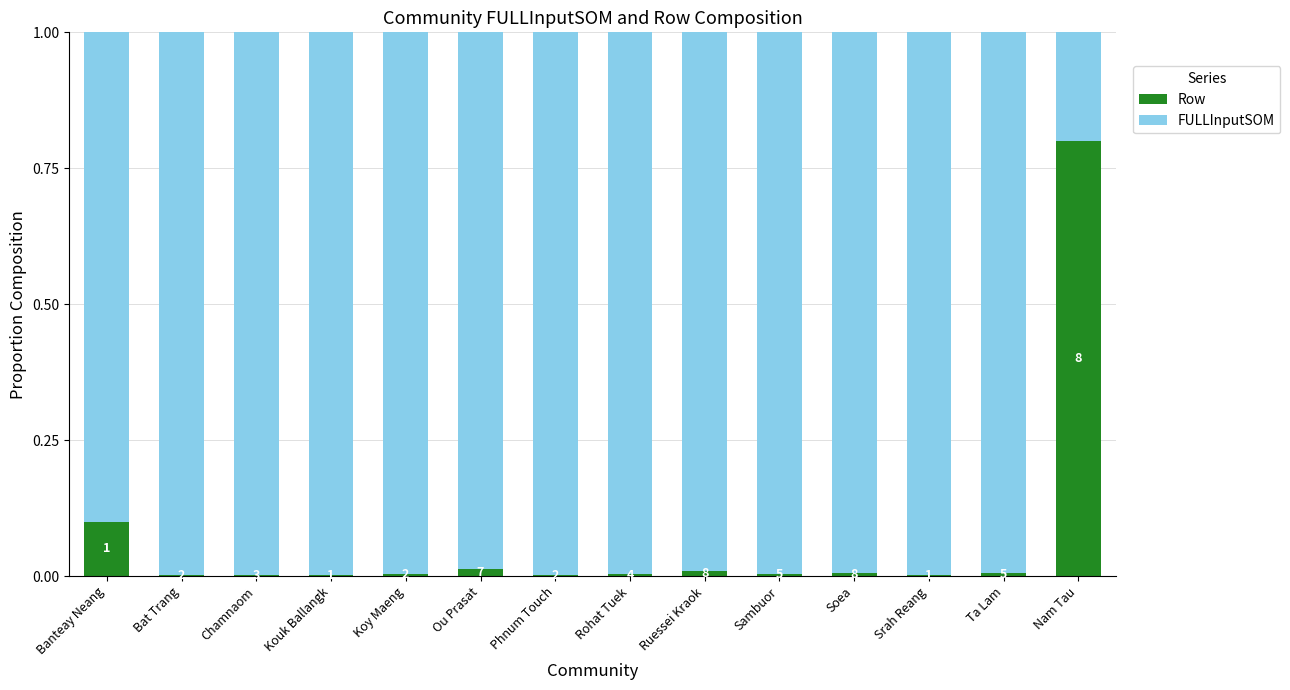

What are all the series names shown in the legend?

Row, FULLInputSOM